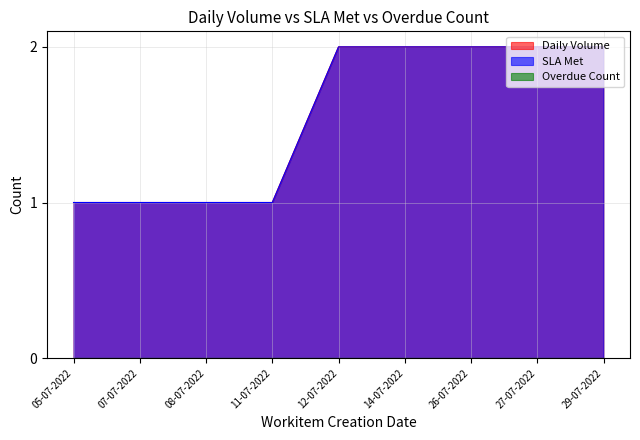

What is the approximate value of SLA Met at 11-07-2022?

1